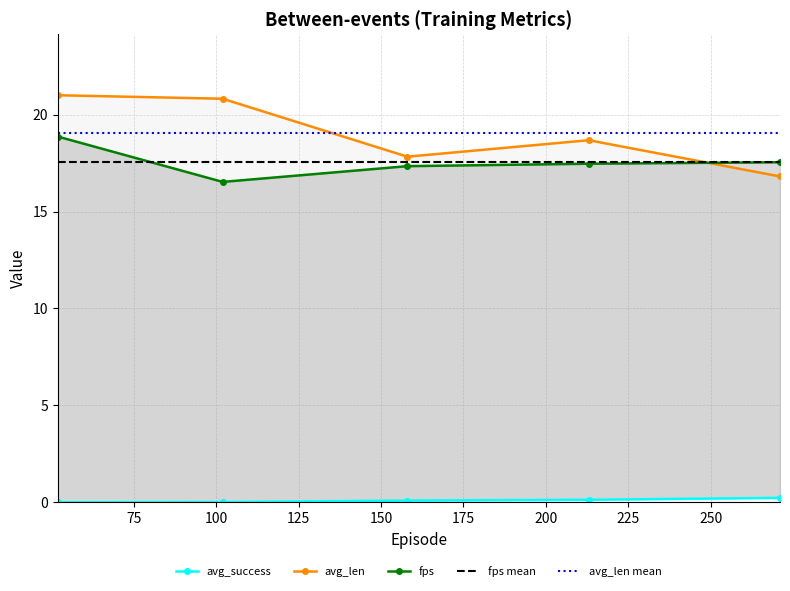

At how many categories does at least one series exceed 10?

5